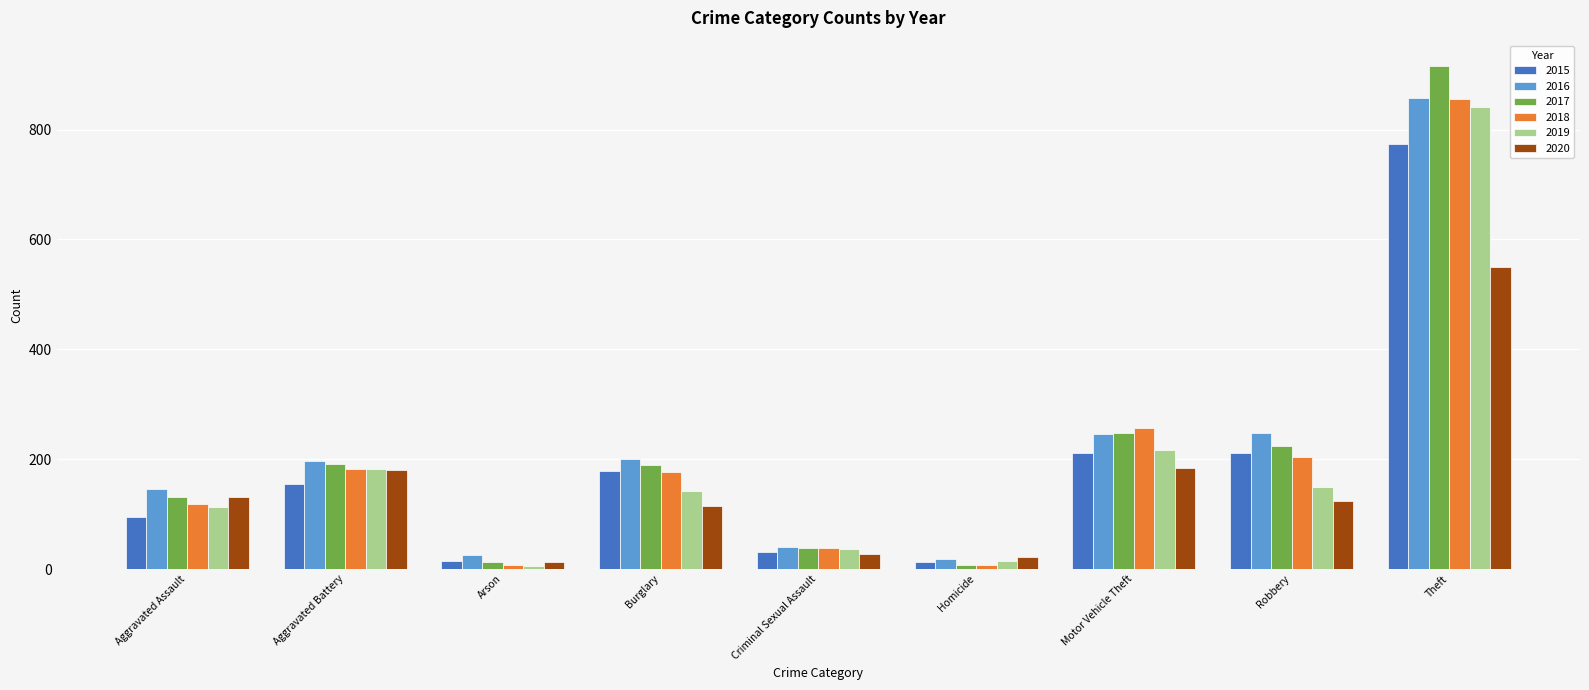

What is the difference between the 2016 values at Motor Vehicle Theft and Criminal Sexual Assault?

205